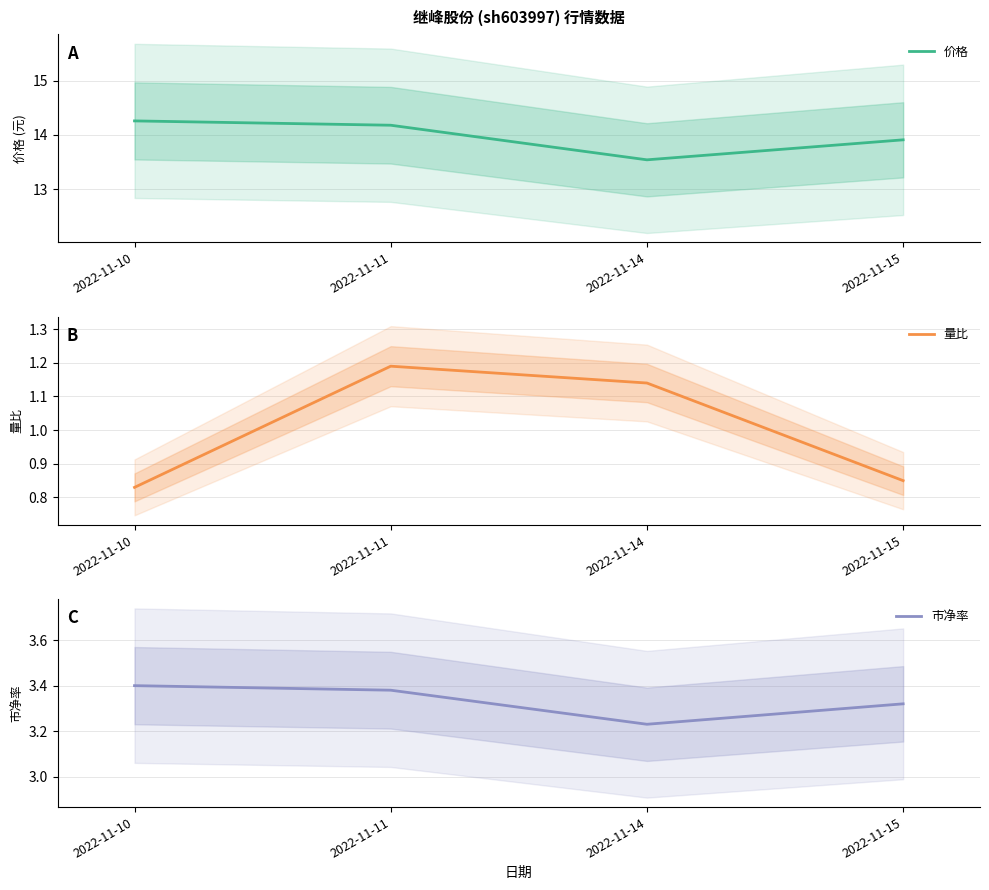

What is the lowest value of the 价格 series?

13.5